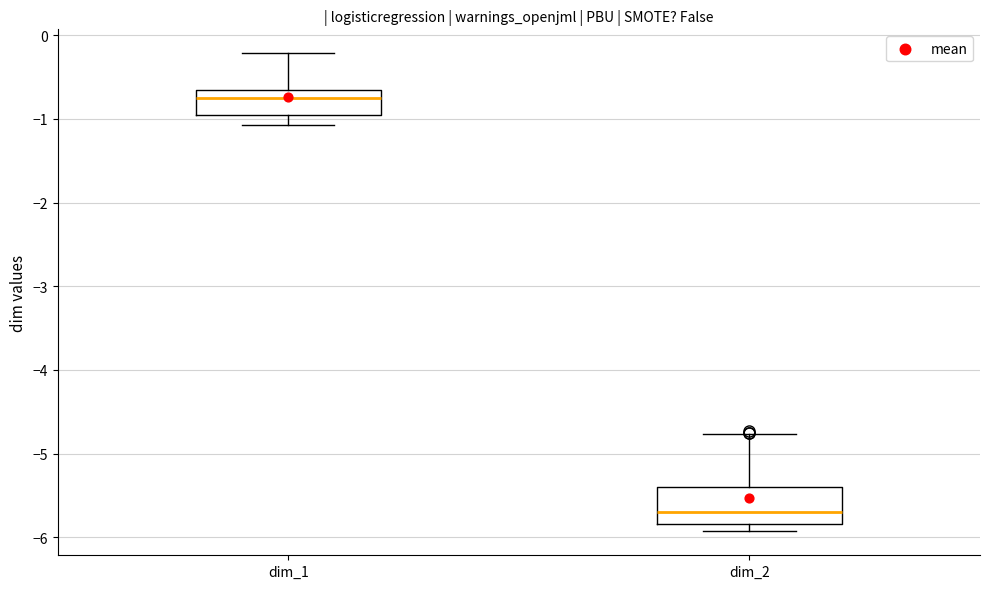

Reading left to right, read every box against the y-axis: the position of its median line, the range the box covers, and the ends of its whiskers. The values are not printed on the chart, so give them approximately, as read against the axis.

dim_1: median -0.7 (just below the box's upper edge), box -1.0 to -0.7, whiskers -1.1 to -0.2
dim_2: median -5.7, box -5.8 to -5.4, whiskers -5.9 to -4.8